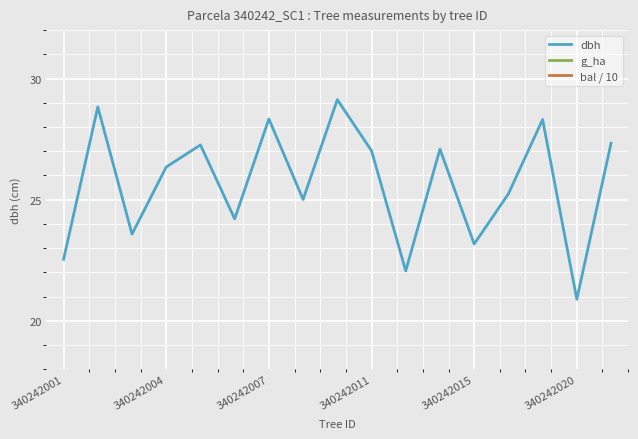

Where is g_ha nearest to the value 1?

8